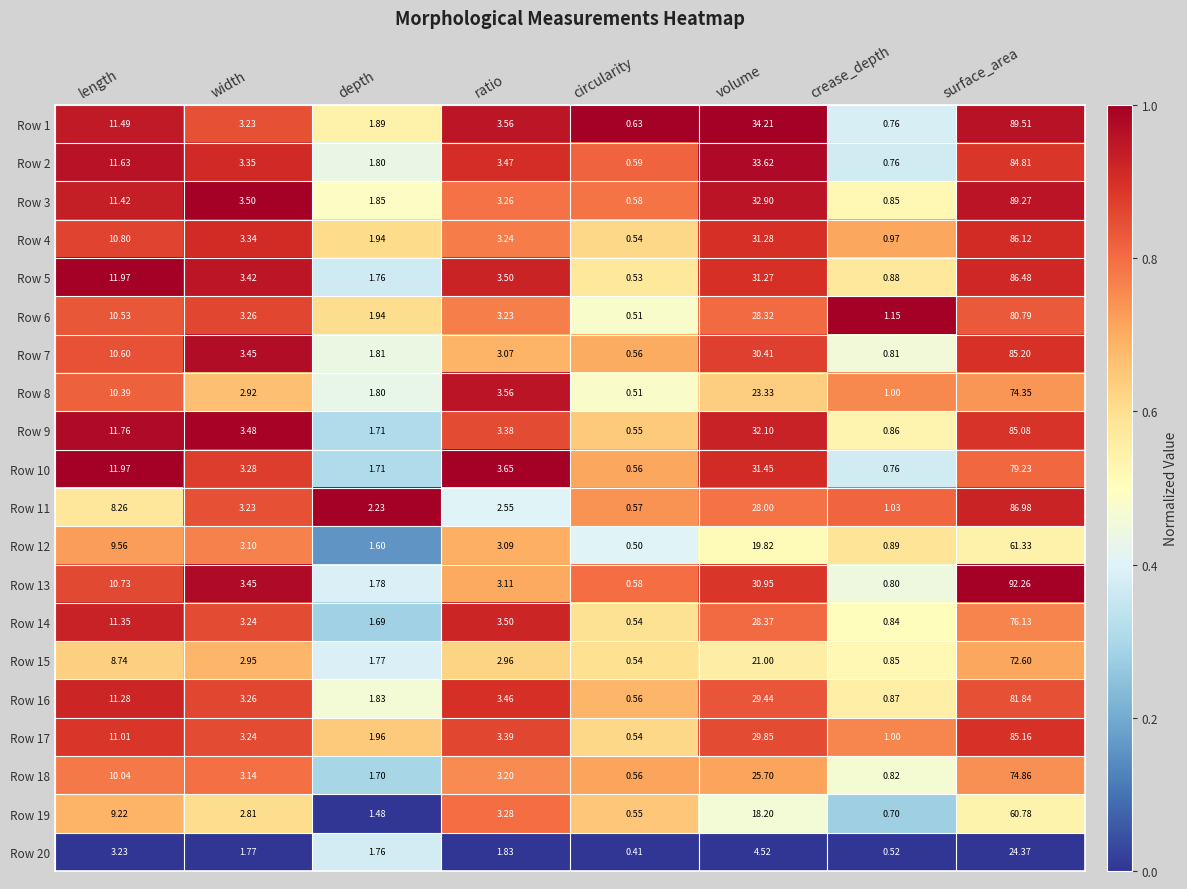

What is the difference between the highest and lowest values at circularity?

0.2